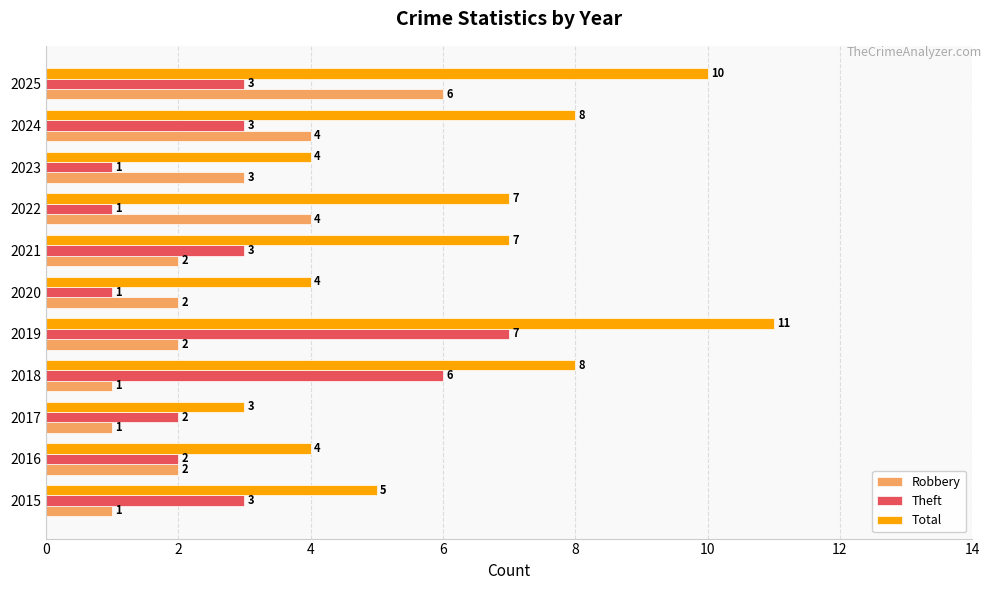

What is the sum of all Theft values?

32